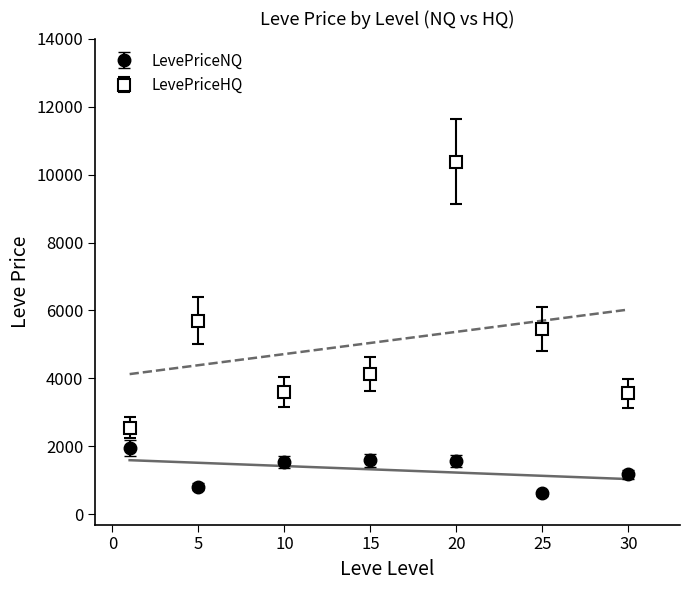

True or false: LevePriceHQ and LevePriceNQ cross at least once.

False